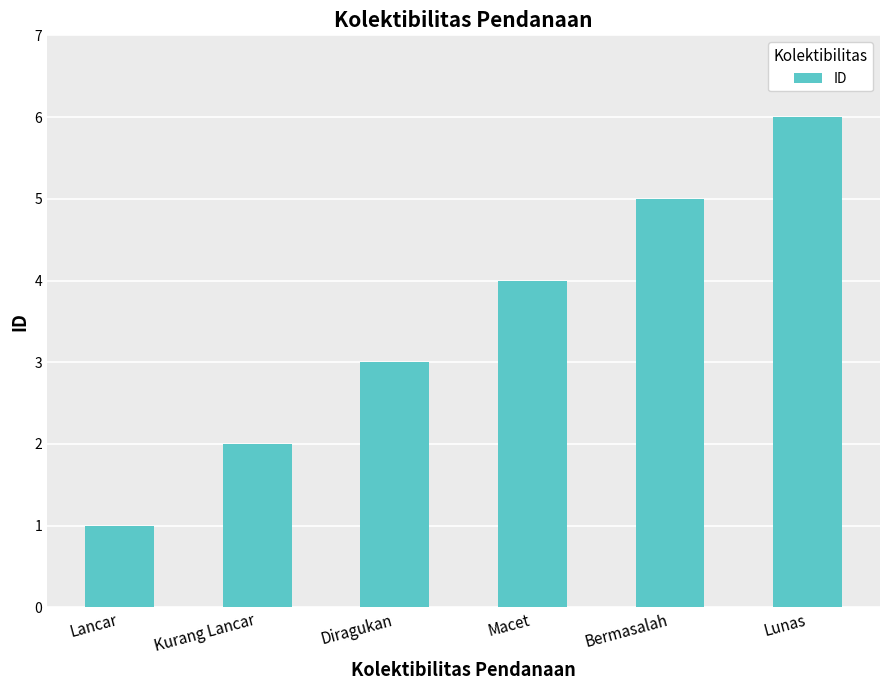

How many series are shown in this chart?

1